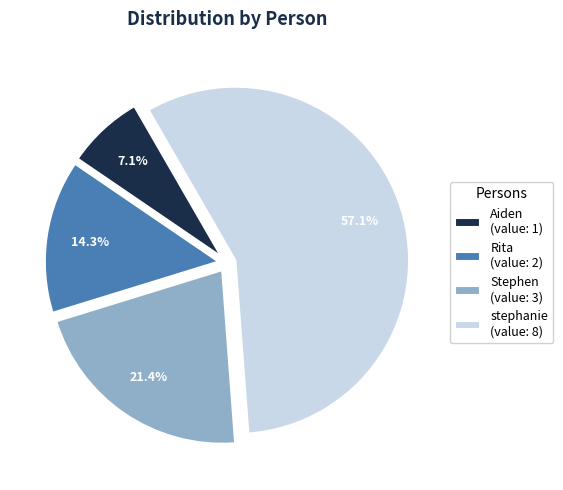

Approximately how many times larger is the value at Rita (value: 2) compared to Stephen (value: 3)?

0.7